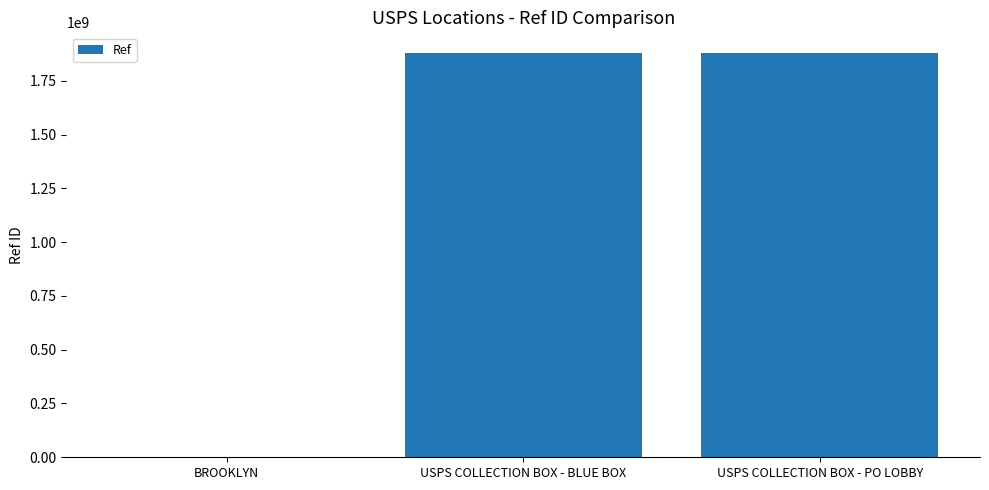

What is the sum of the values at USPS COLLECTION BOX - PO LOBBY and USPS COLLECTION BOX - BLUE BOX?

3762600011